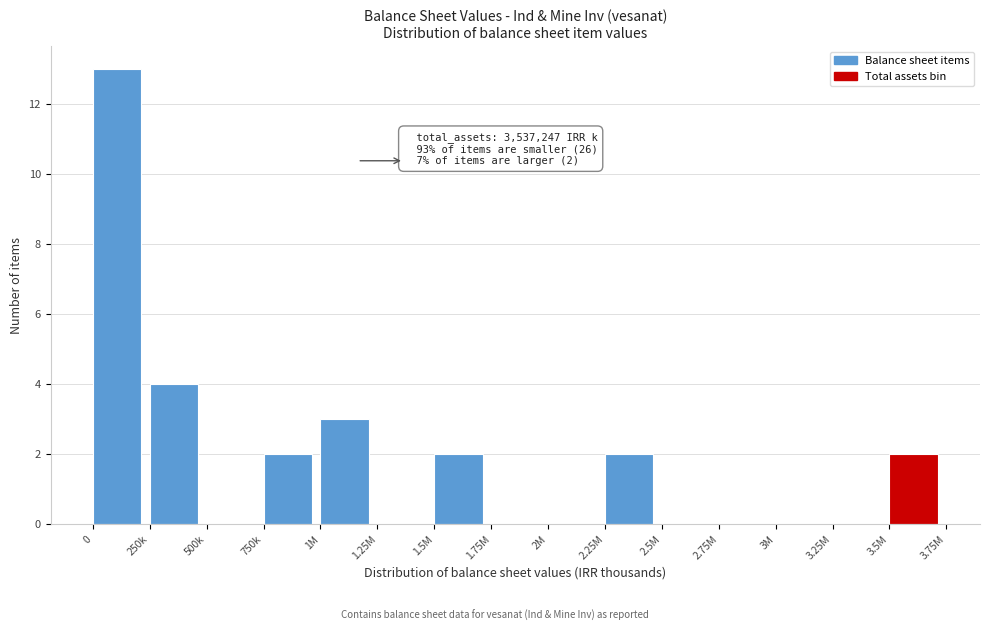

Reading right to left, extract all data points from this chart.

3.5M=2	3.25M=0	3M=0	2.75M=0	2.5M=0	2.25M=2	2M=0	1.75M=0	1.5M=2	1.25M=0	1M=3	750k=2	500k=0	250k=4	0=13